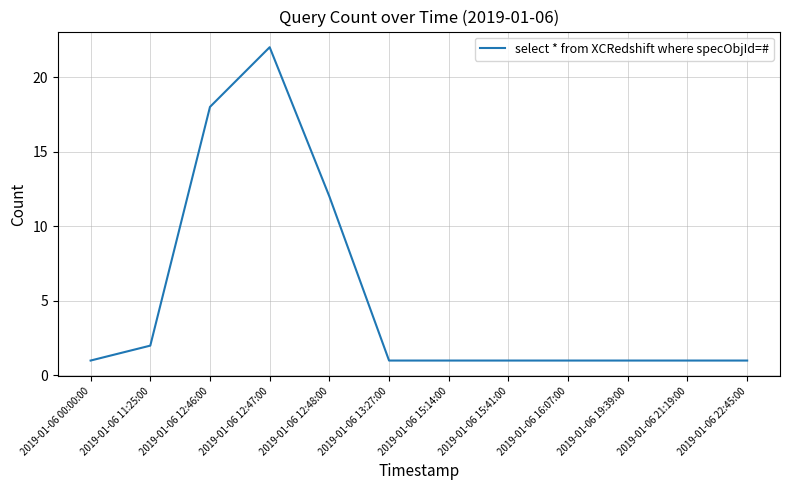

Where is the data nearest to the value 11?

2019-01-06 12:48:00